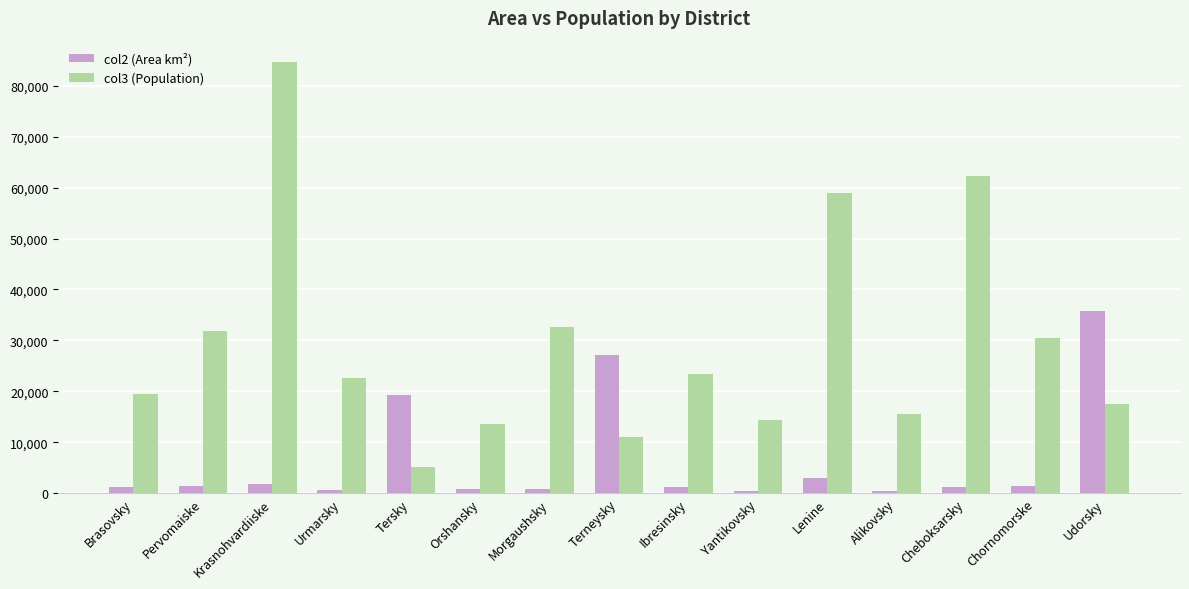

How many groups of bars are there?

15